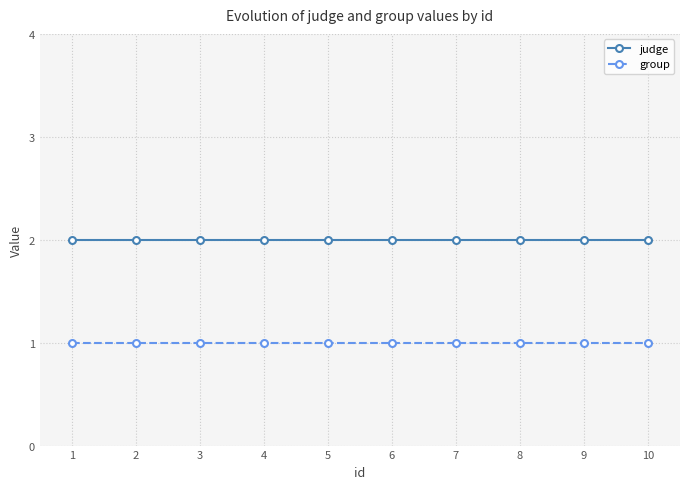

What is the value of the group point at the 10th from the left?

1